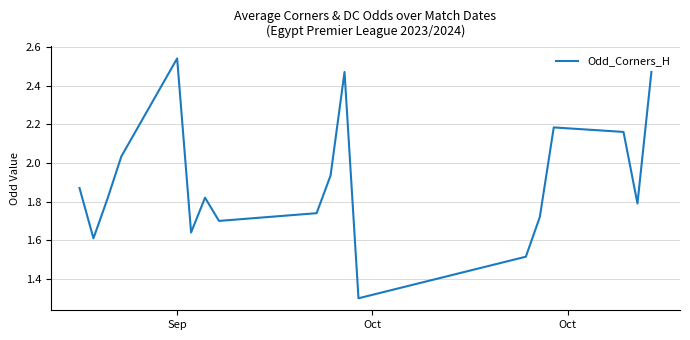

What is the difference between the maximum and minimum values?

1.2